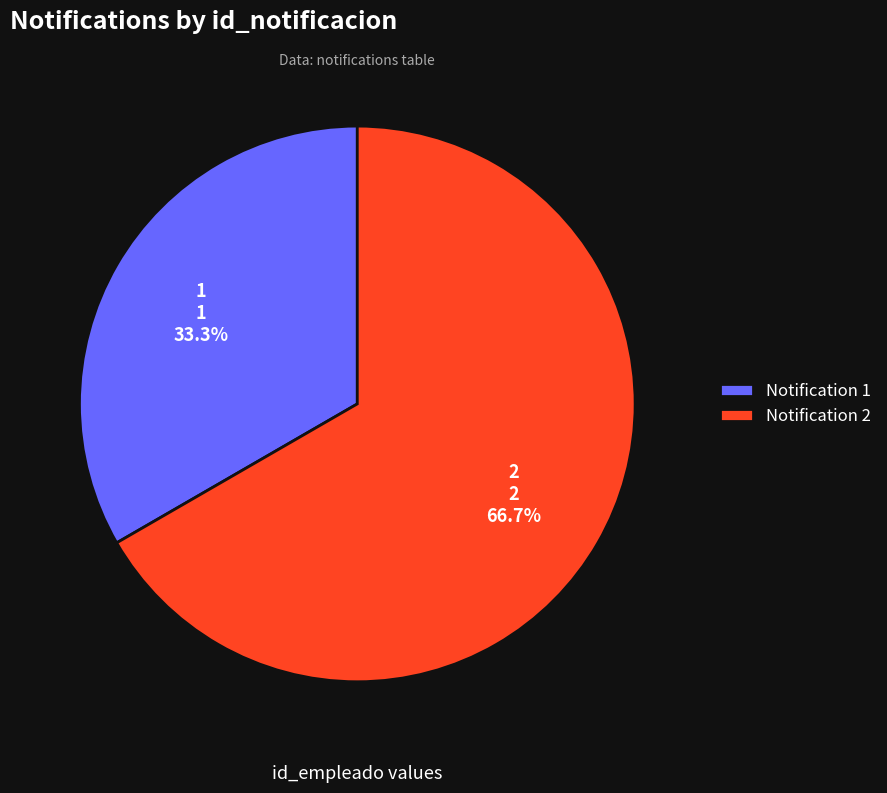

Count the number of slices in the pie.

2